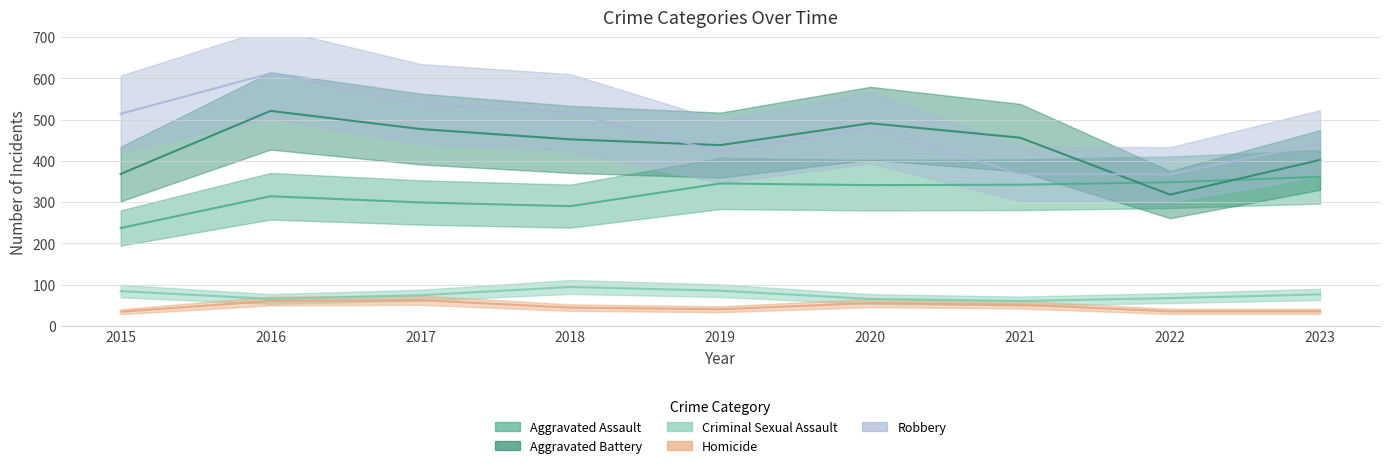

Is it true that Aggravated Assault equals 342 at 2021?

True